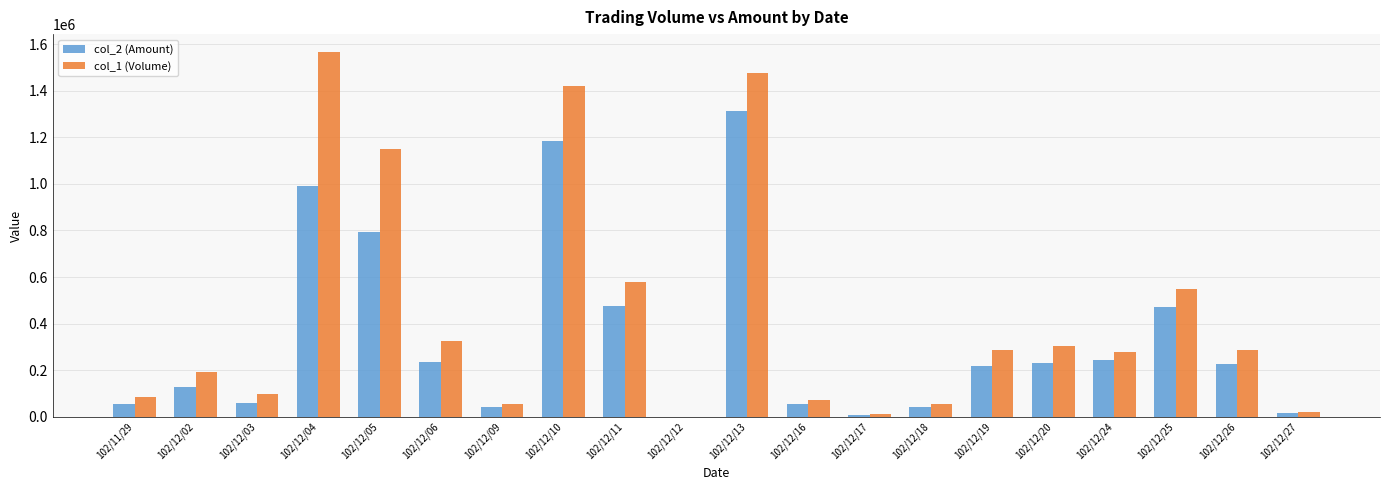

Between 102/12/09 and 102/12/24, which series saw the biggest shift?

col_1 (Volume)